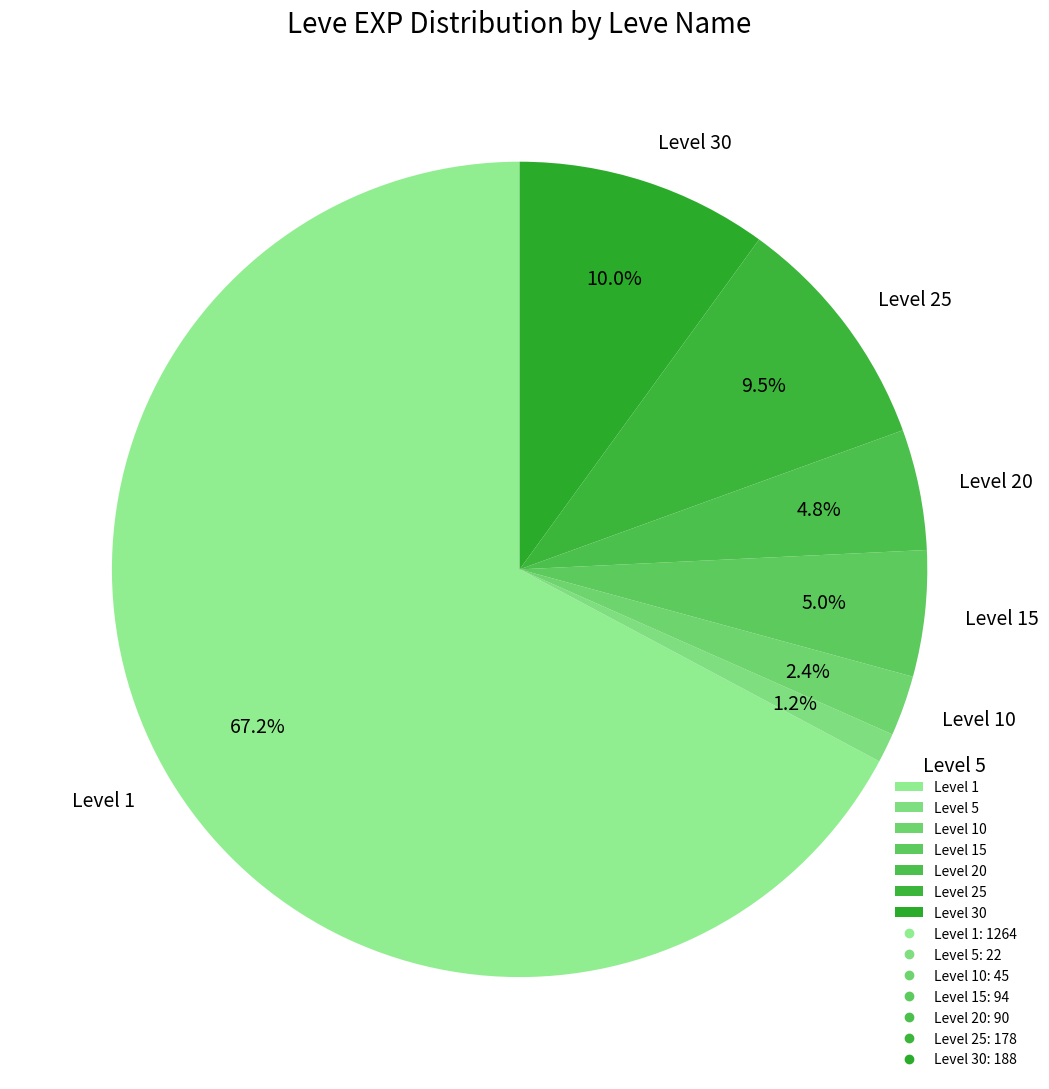

Between Level 10 and Level 5, which is larger?

Level 10